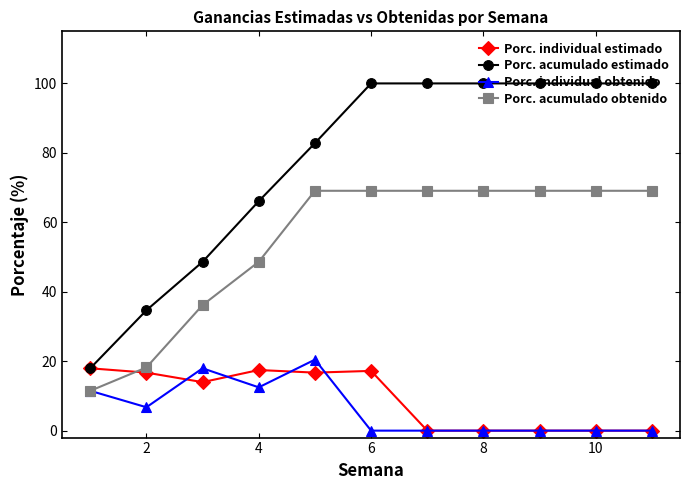

How many lines are shown in the chart?

4